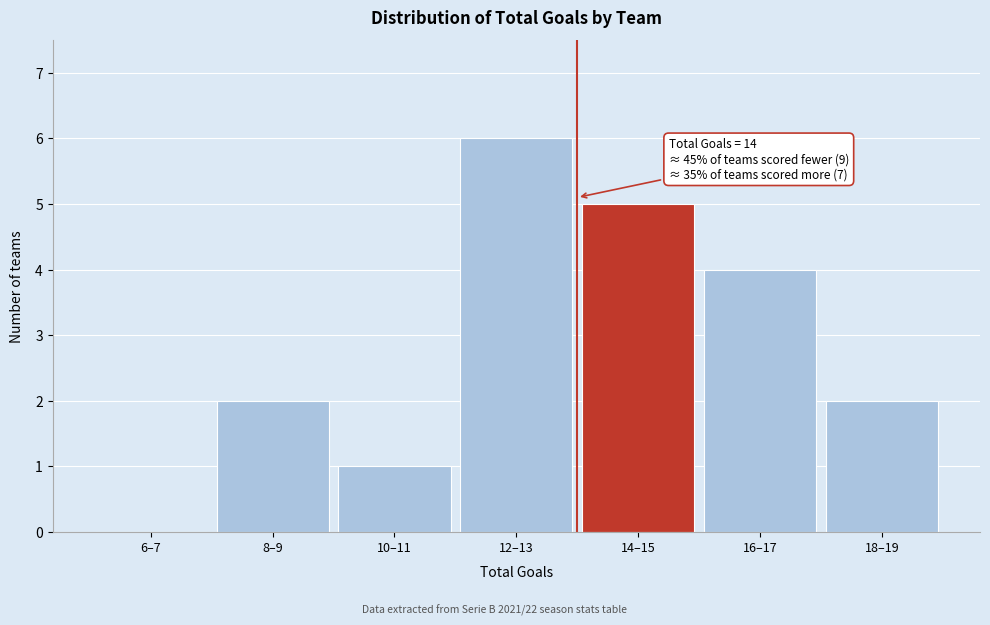

Reading left to right, extract all data points from this chart.

6–7=0	8–9=2	10–11=1	12–13=6	14–15=5	16–17=4	18–19=2